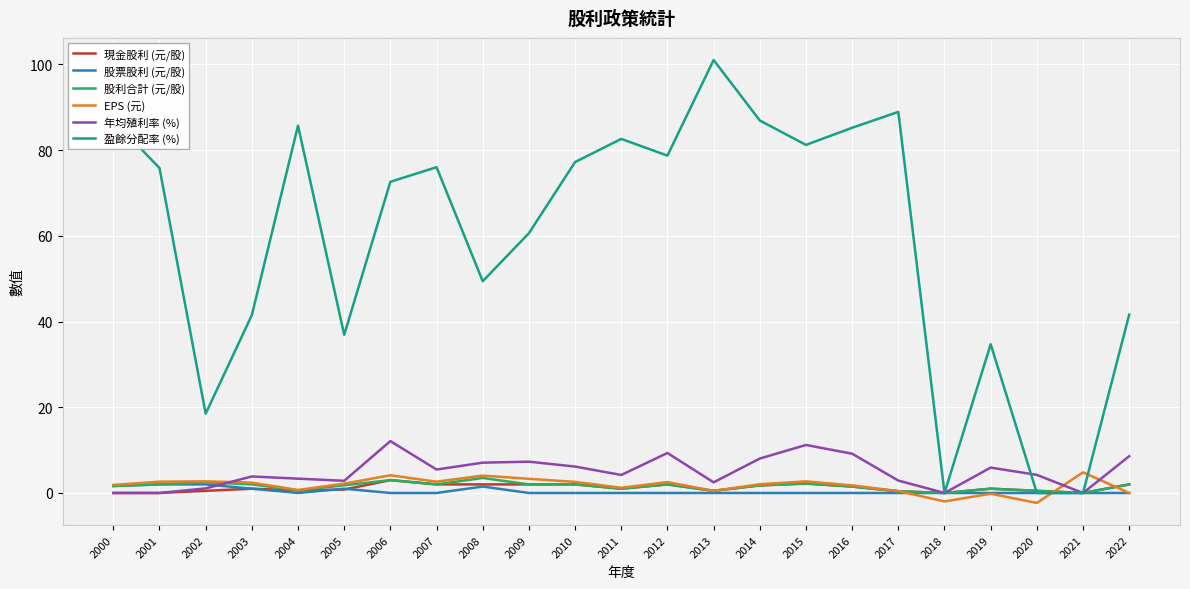

How many lines are shown in the chart?

6